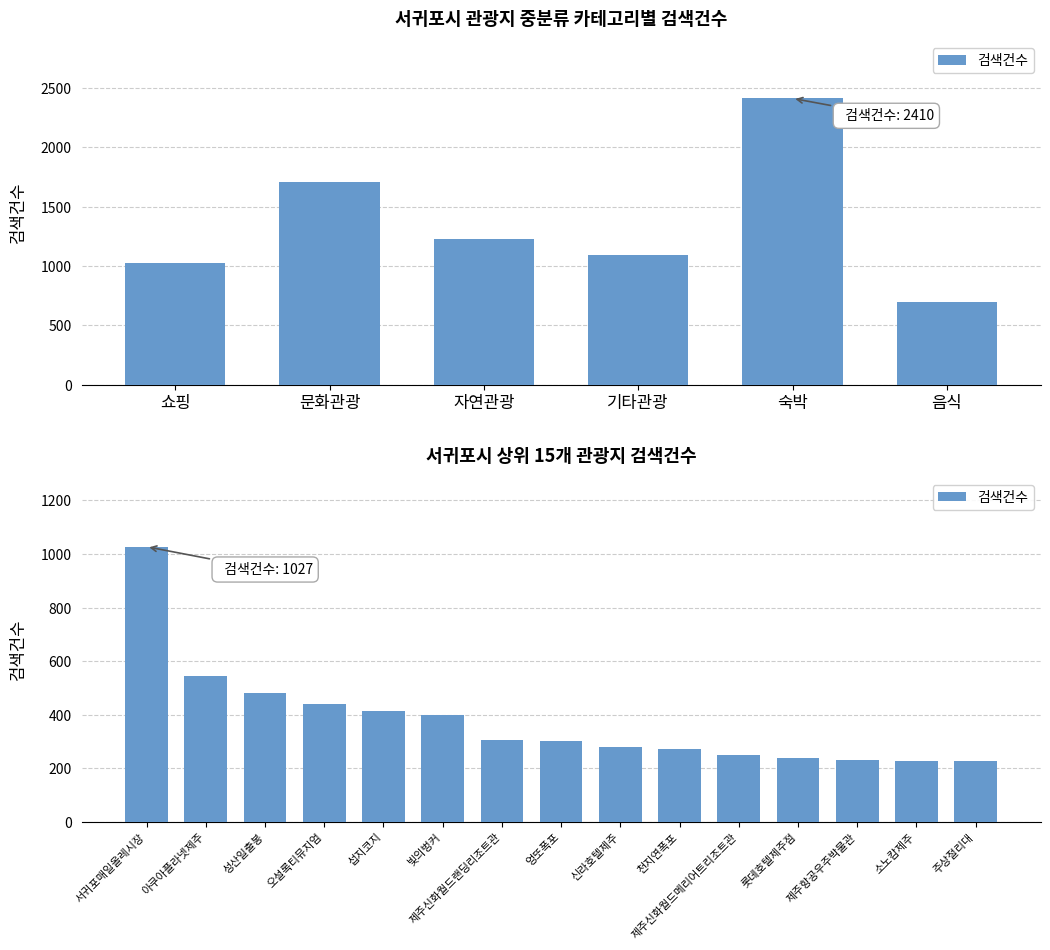

What is the value of the 11th bar from the left?

248